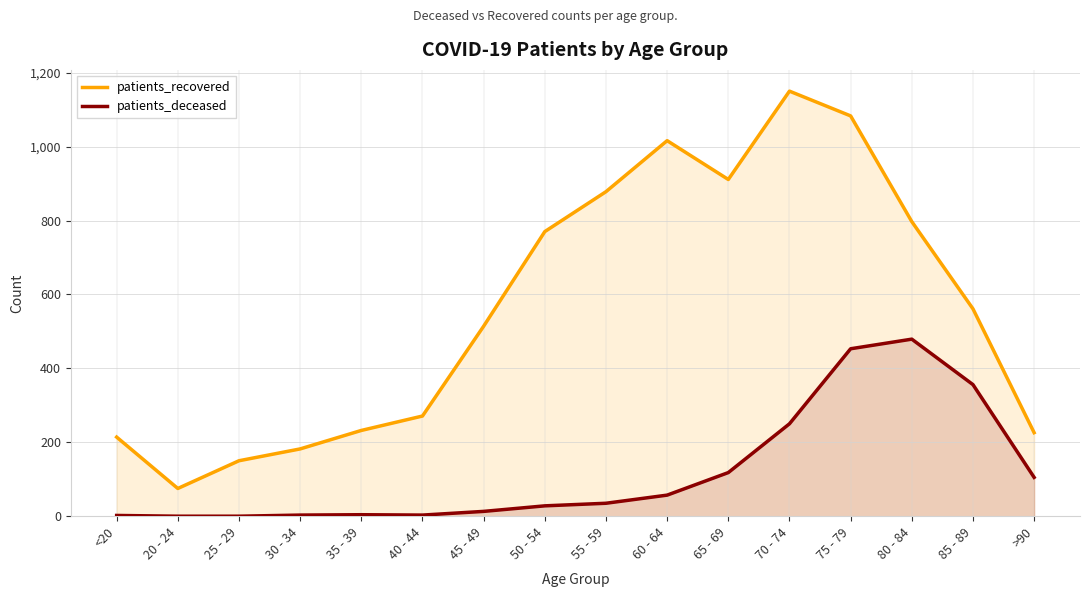

What is the label of the 15th point from the left?

85 - 89